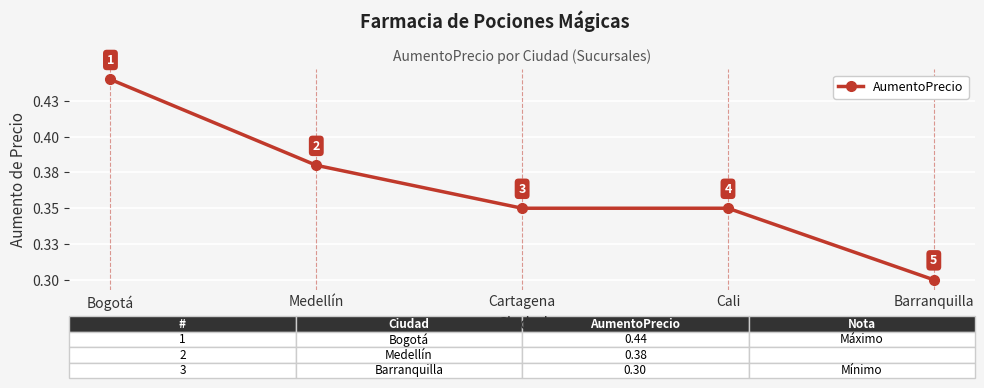

Reading left to right, what are all the values shown in this chart?

0.4	0.4	0.3	0.3	0.3